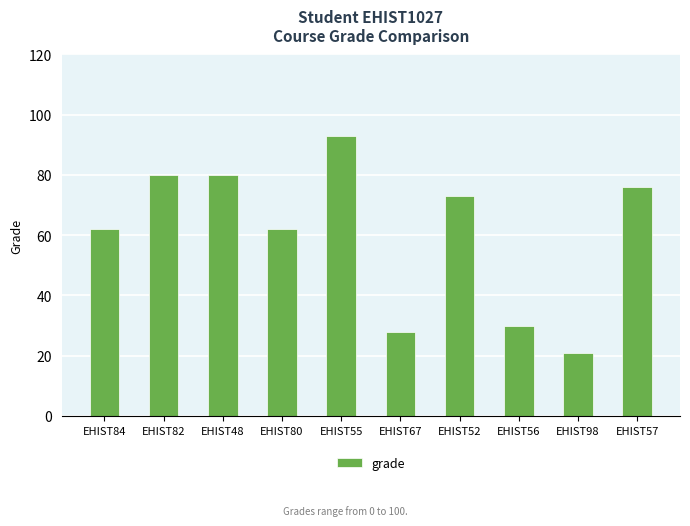

What is the sum of all values?

605